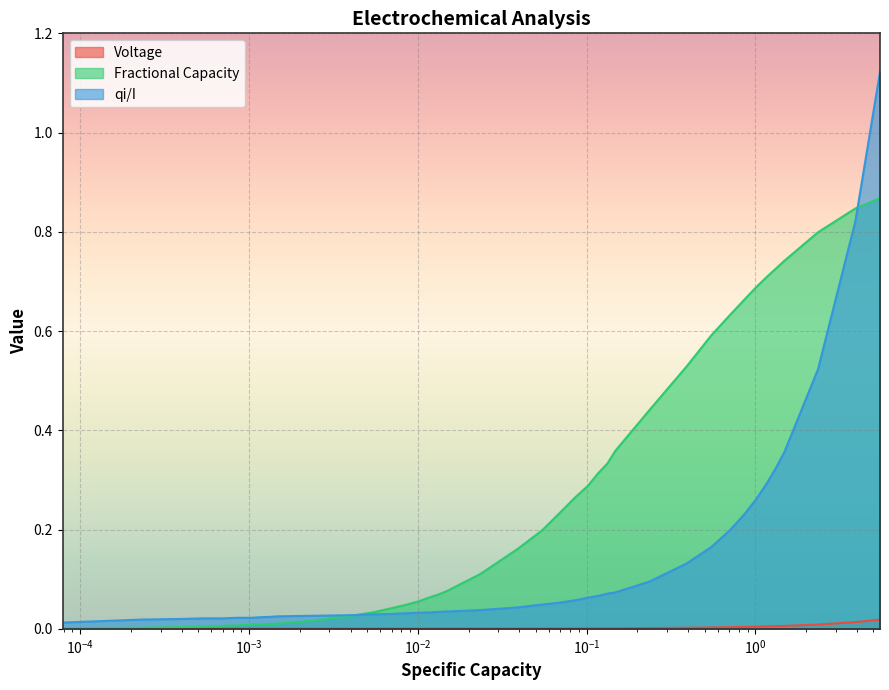

What is the difference between the second highest and second lowest values in the Fractional Capacity series?

0.8